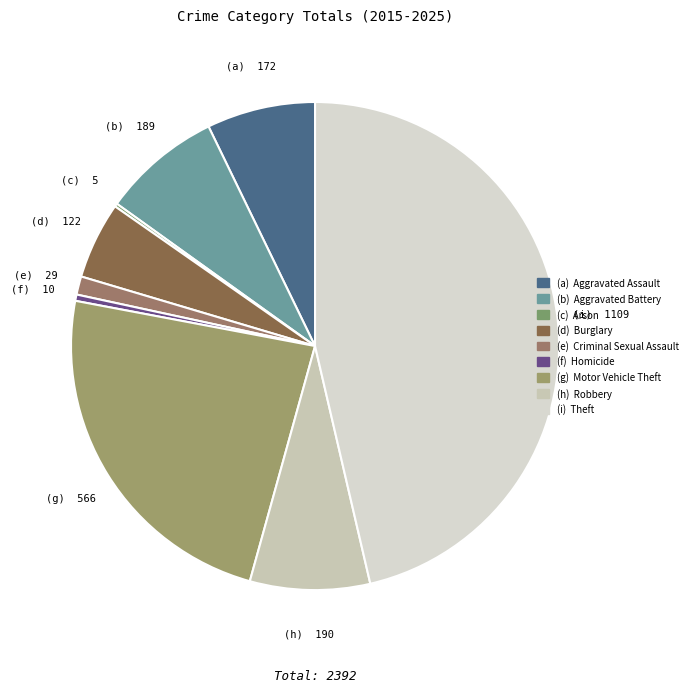

To the nearest percent, what is the difference between the largest and smallest slice percentages?

46%